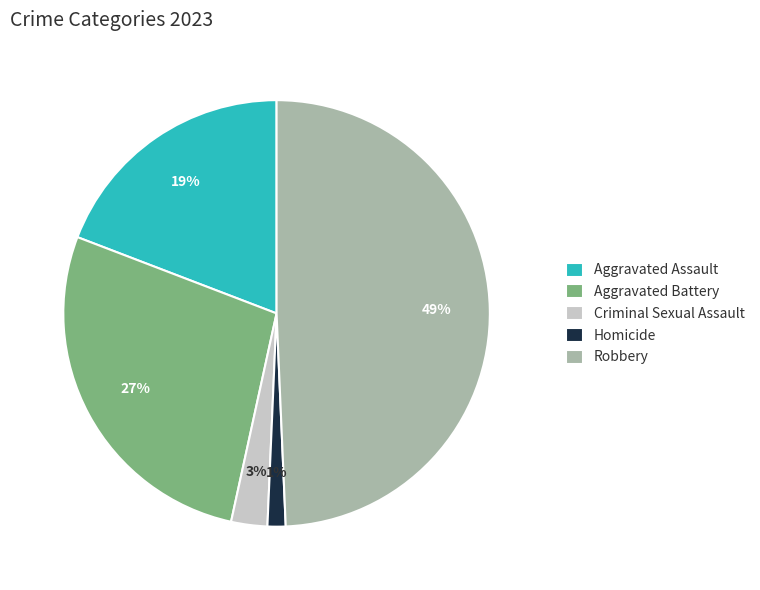

Does Criminal Sexual Assault represent more than half of the total?

No